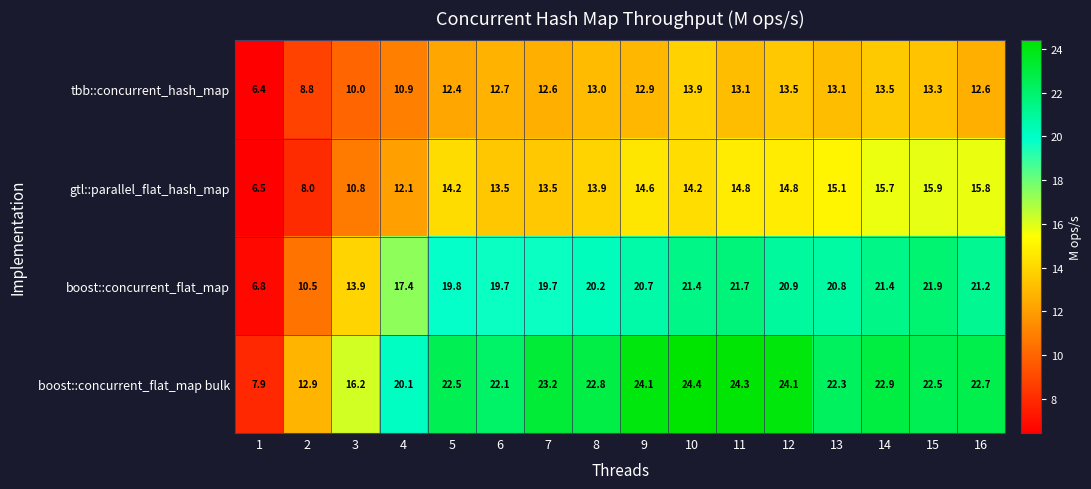

Rank the series by their maximum value, from lowest to highest.

tbb::concurrent_hash_map, gtl::parallel_flat_hash_map, boost::concurrent_flat_map, boost::concurrent_flat_map bulk